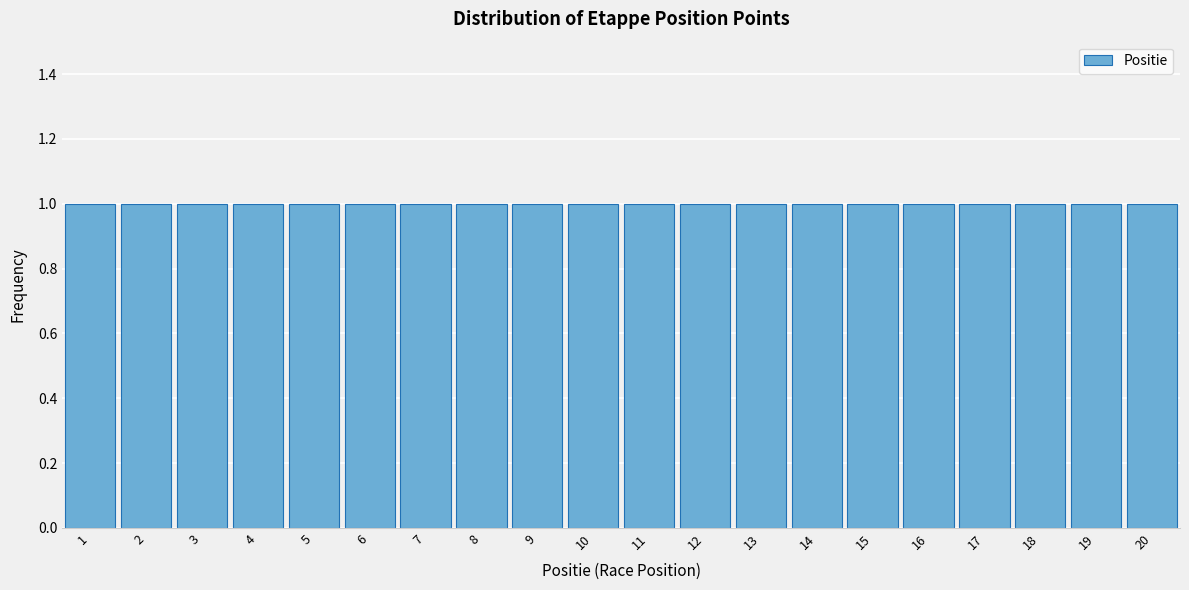

How tall is the bar that spans 1.5 to 2.5 on the x-axis? The values are not printed on the chart, so give them approximately, as read against the axis.

1